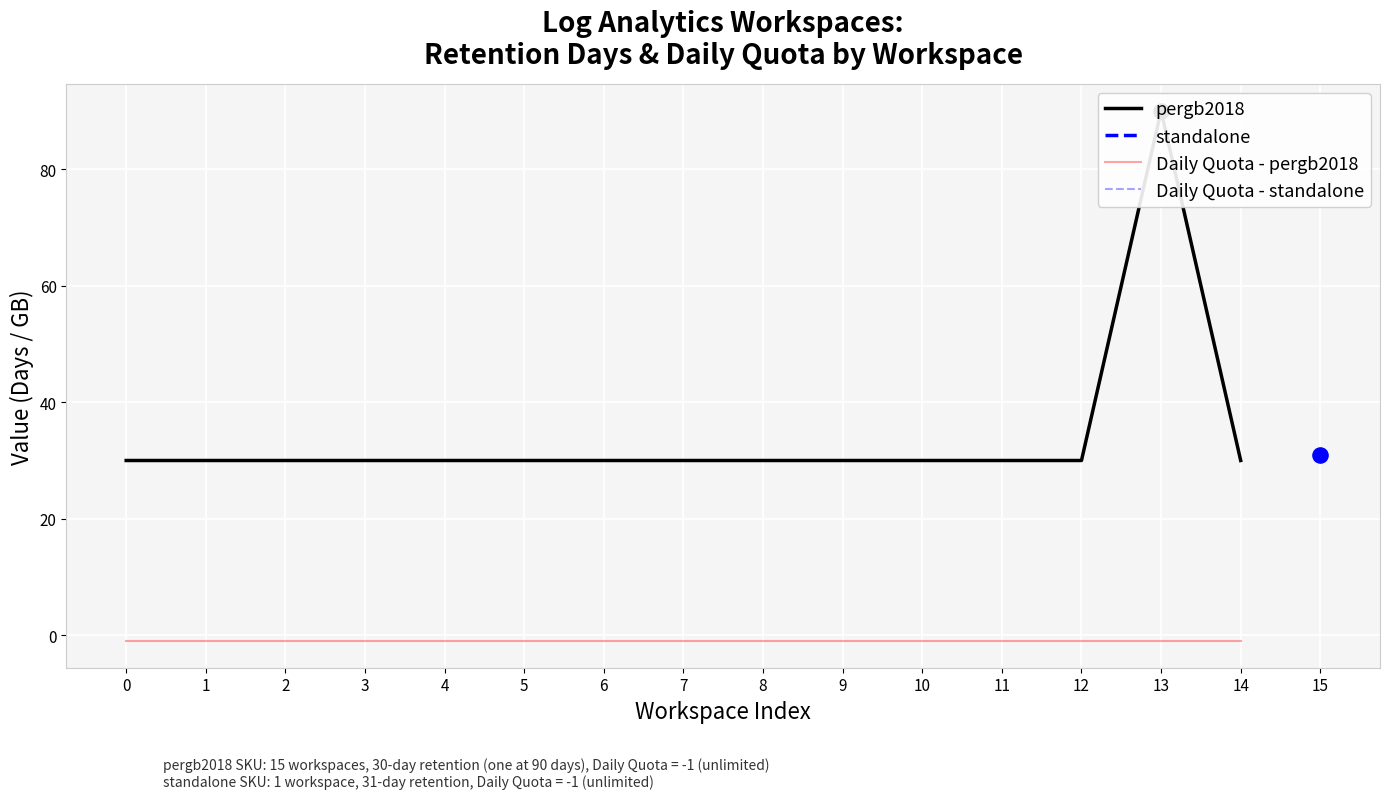

Which series reaches the maximum Y coordinate?

pergb2018